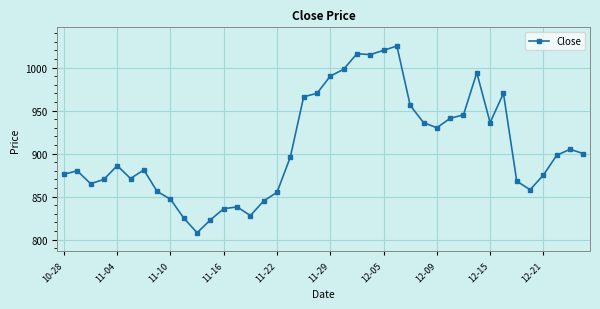

What is the minimum value shown in the chart?

808